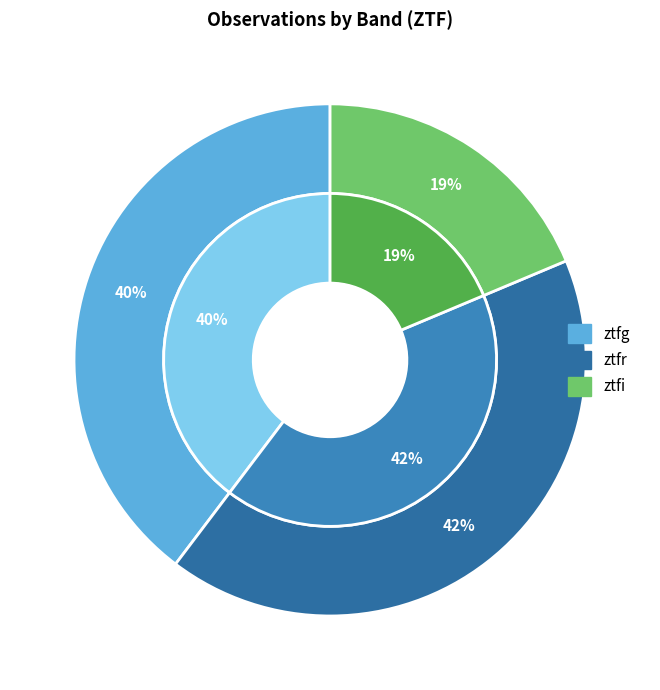

To the nearest percent, what percentage of the pie is ztfg?

40%